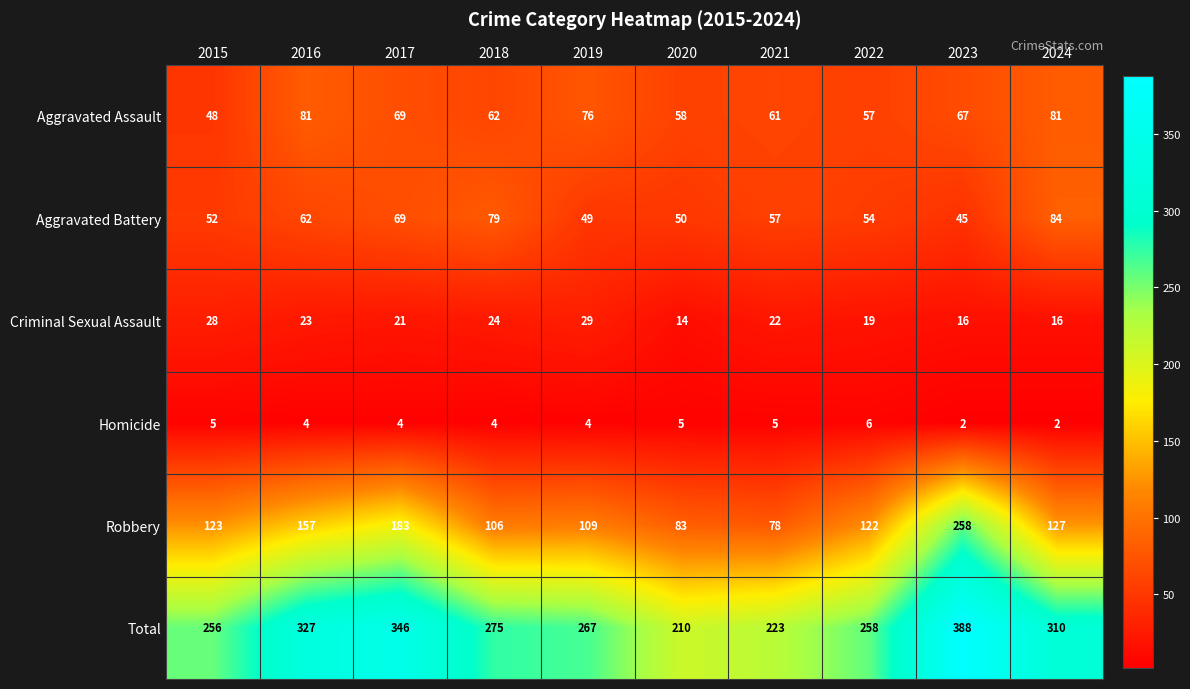

Which series has the widest spread of values?

Robbery